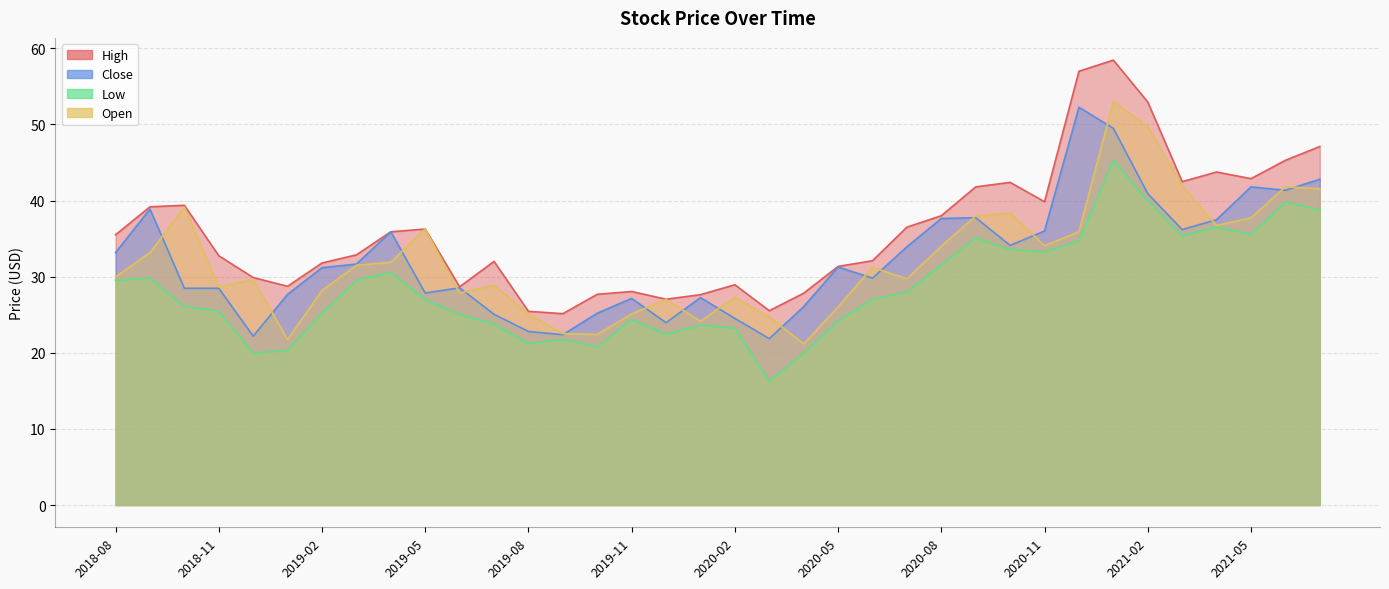

True or false: High and Low cross at least once.

False